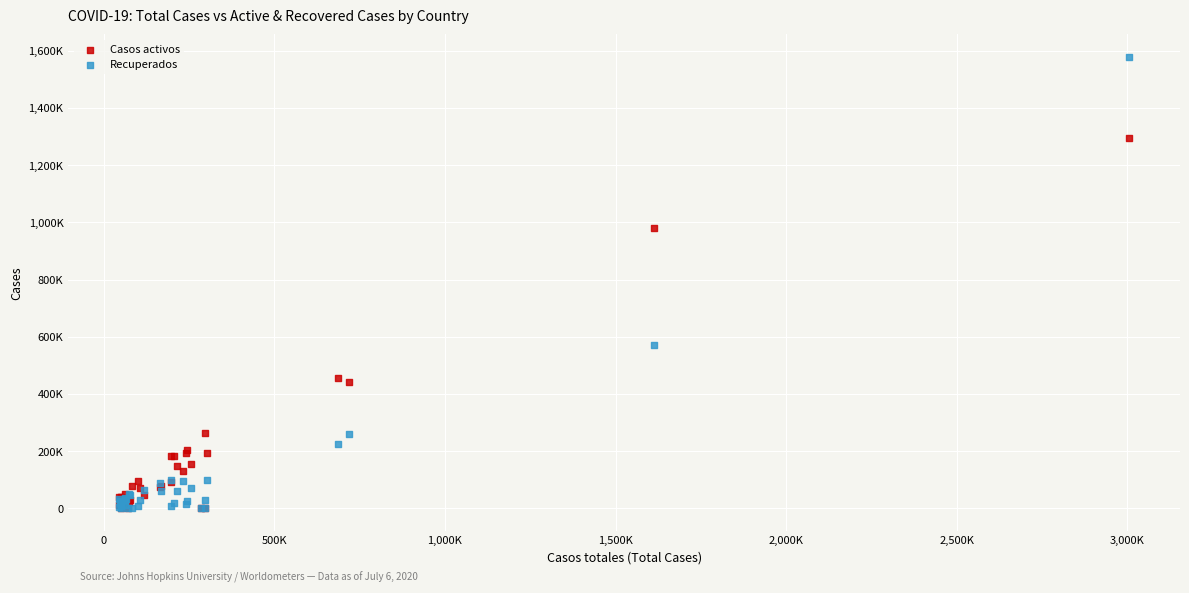

What are all the series names shown in the legend?

Casos activos, Recuperados